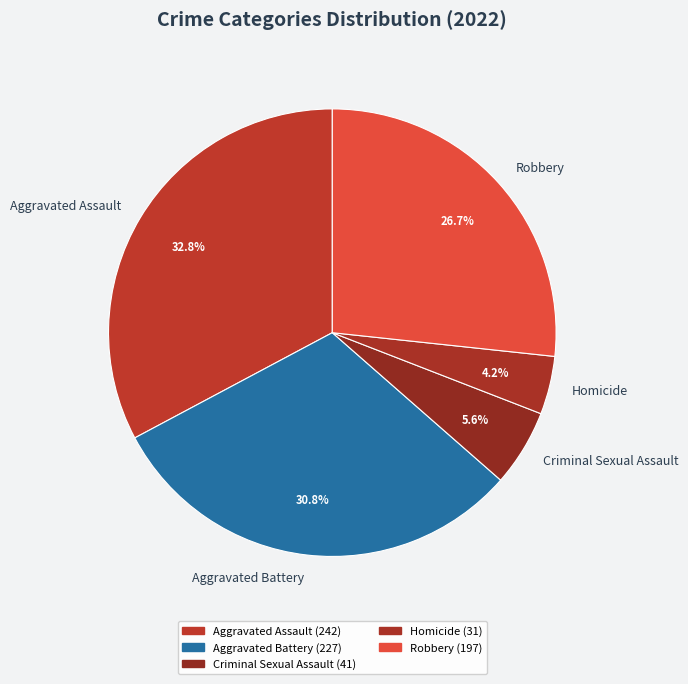

Which category has the biggest portion of the pie?

Aggravated Assault